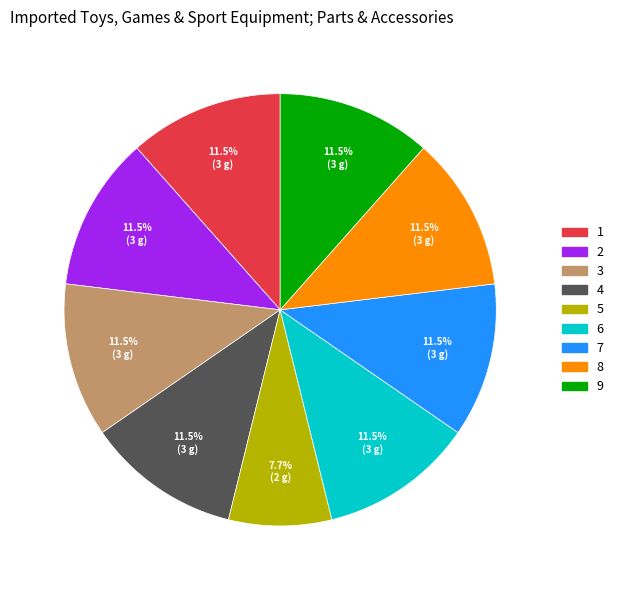

Count the number of slices in the pie.

9